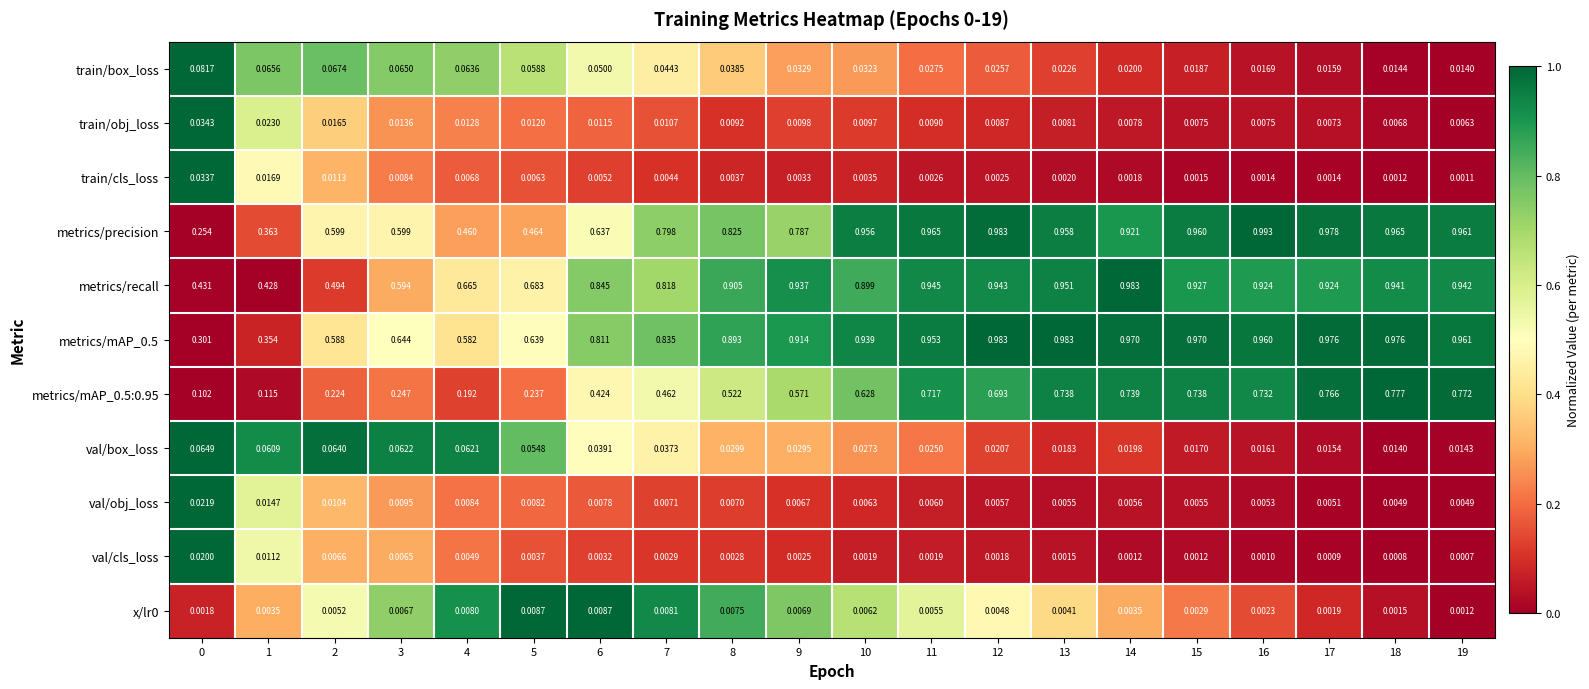

Between 5 and 11, which series saw the biggest shift?

metrics/precision